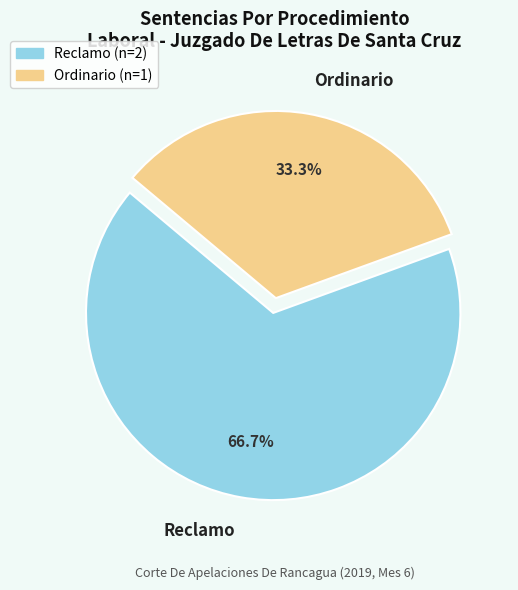

What is the smallest slice in the pie chart?

Ordinario